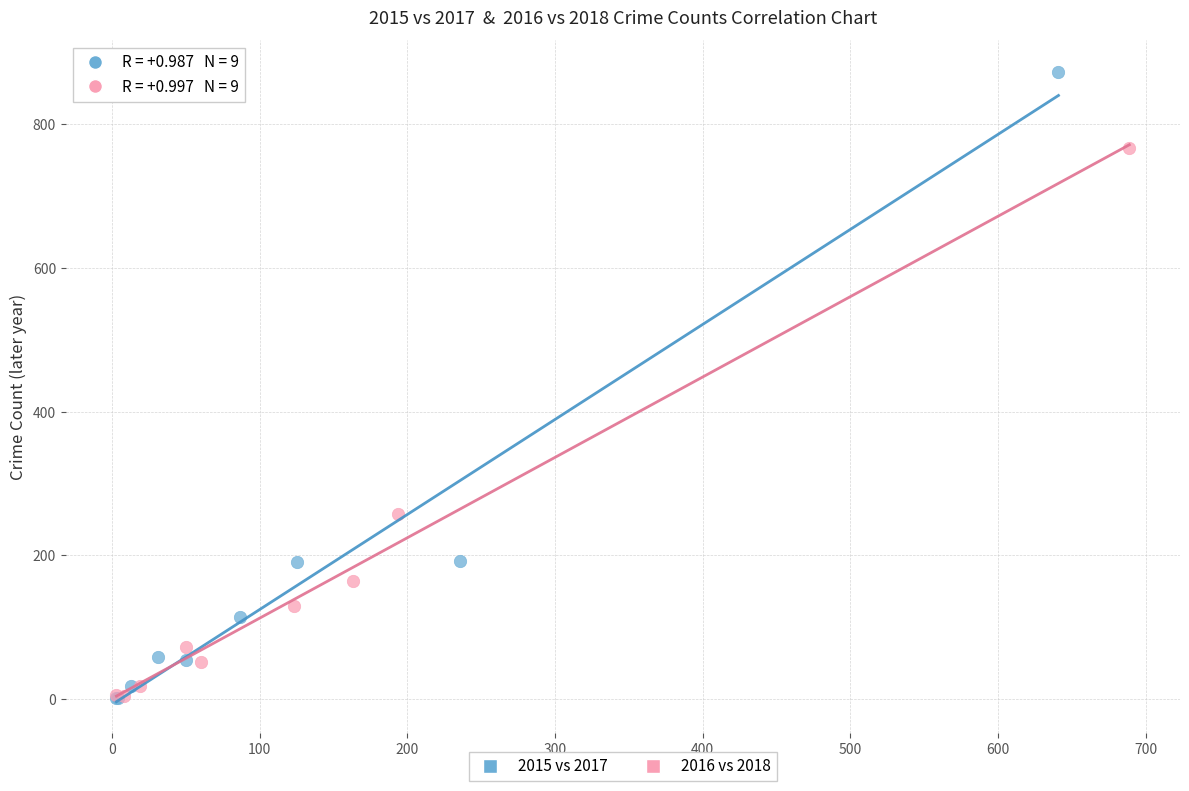

Which series reaches the maximum Y coordinate?

2015 vs 2017